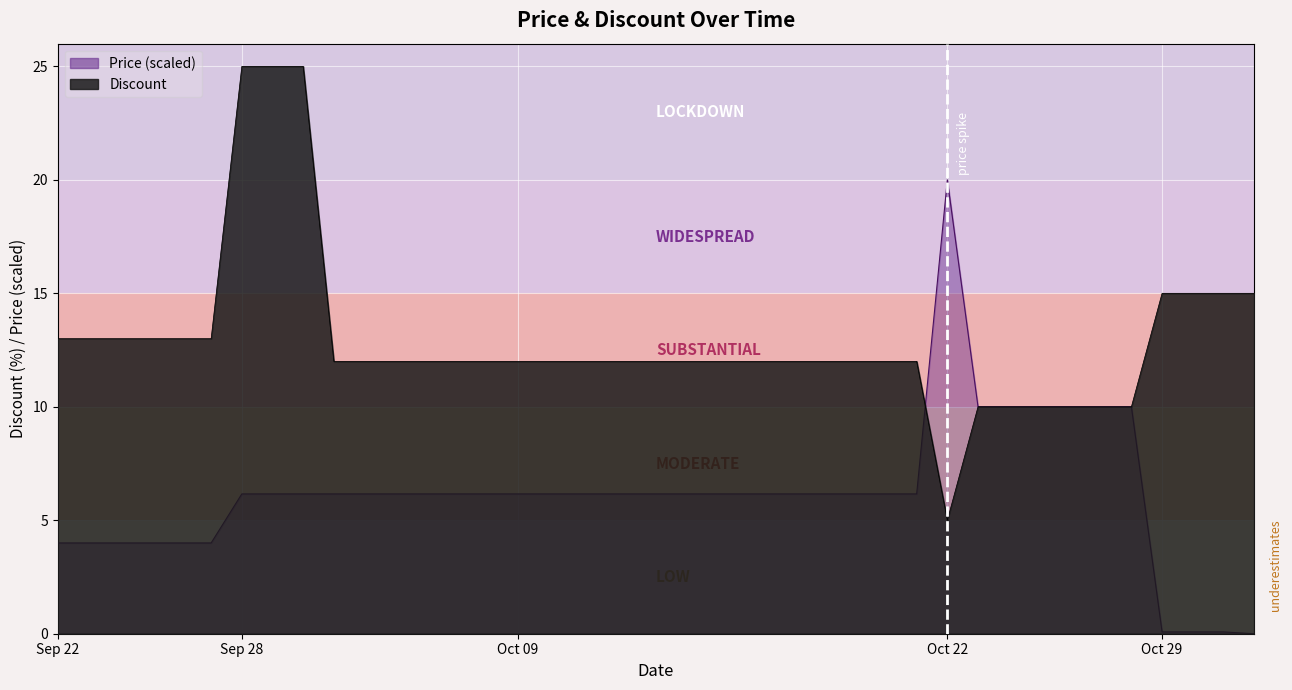

Between 2023-10-03 and 2023-10-22, which is larger?

2023-10-22